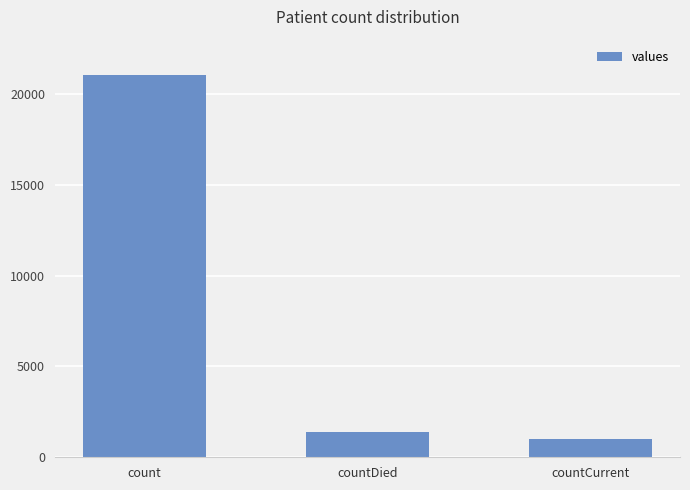

What is the label of the 1st bar from the right?

countCurrent